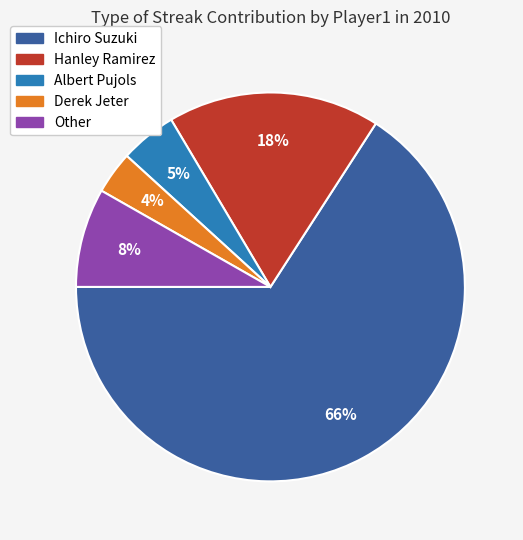

Which slice represents more than half of the pie?

Ichiro Suzuki